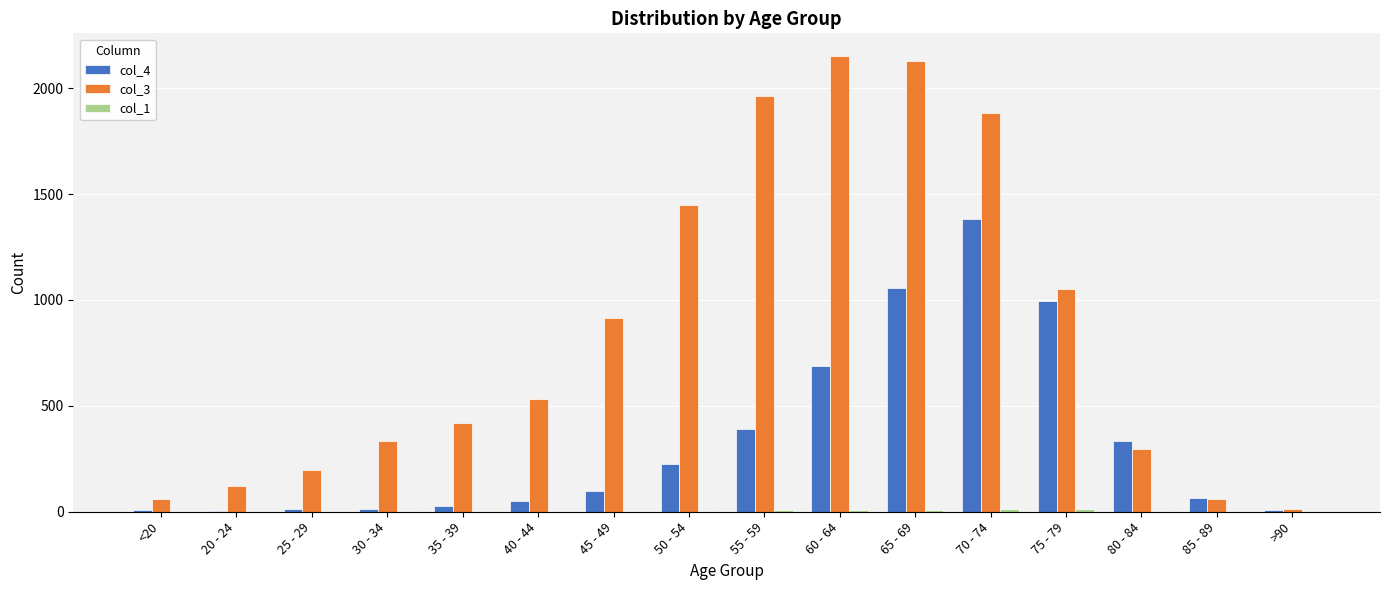

What is the maximum value shown in the chart?

2151